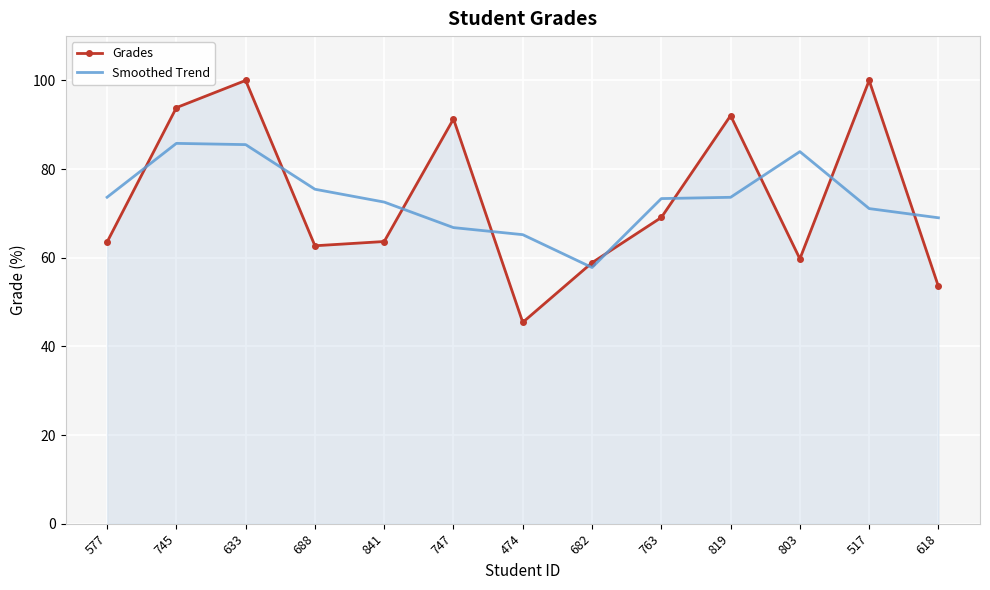

How many categories are shown in the chart?

13